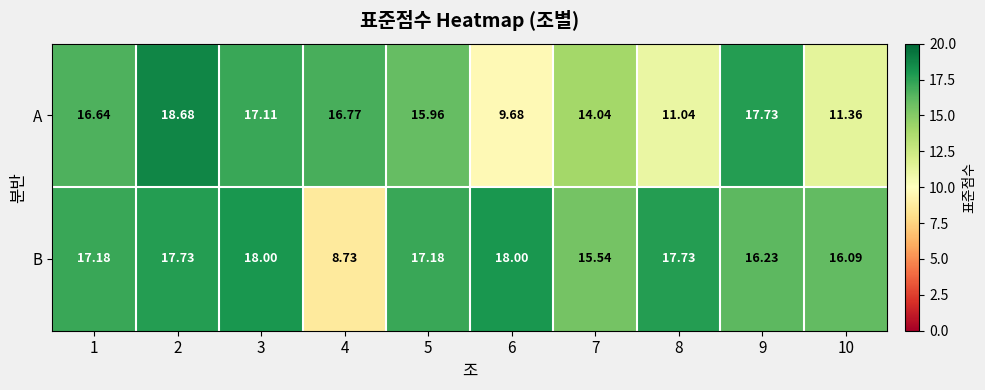

Is the value of A at 7 greater than the value of B at 6?

No